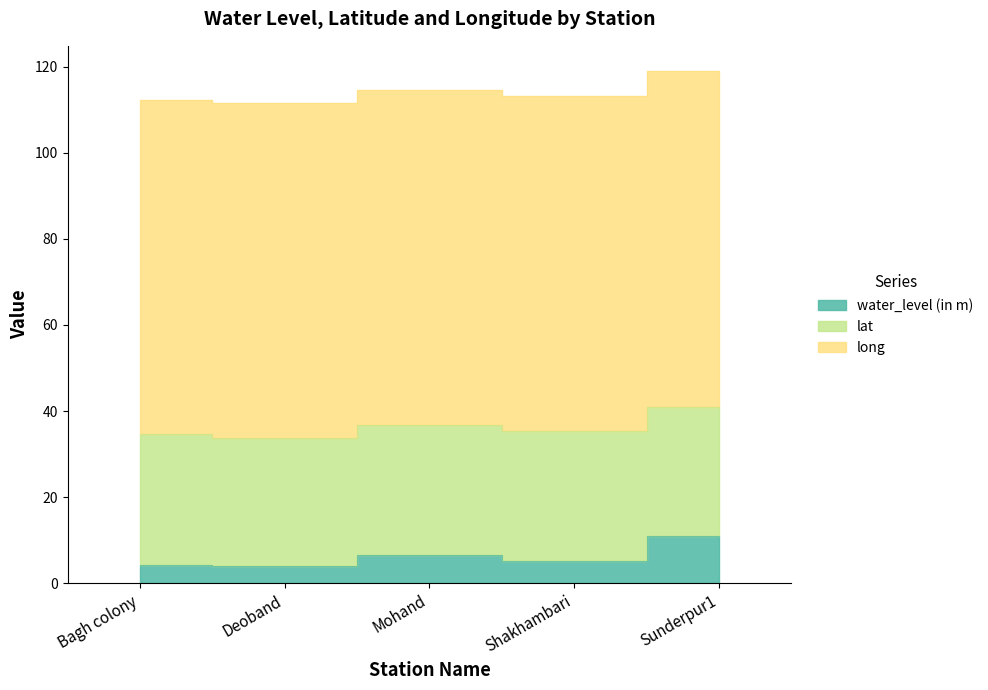

What is the difference between the second highest and minimum values in the lat series?

0.6